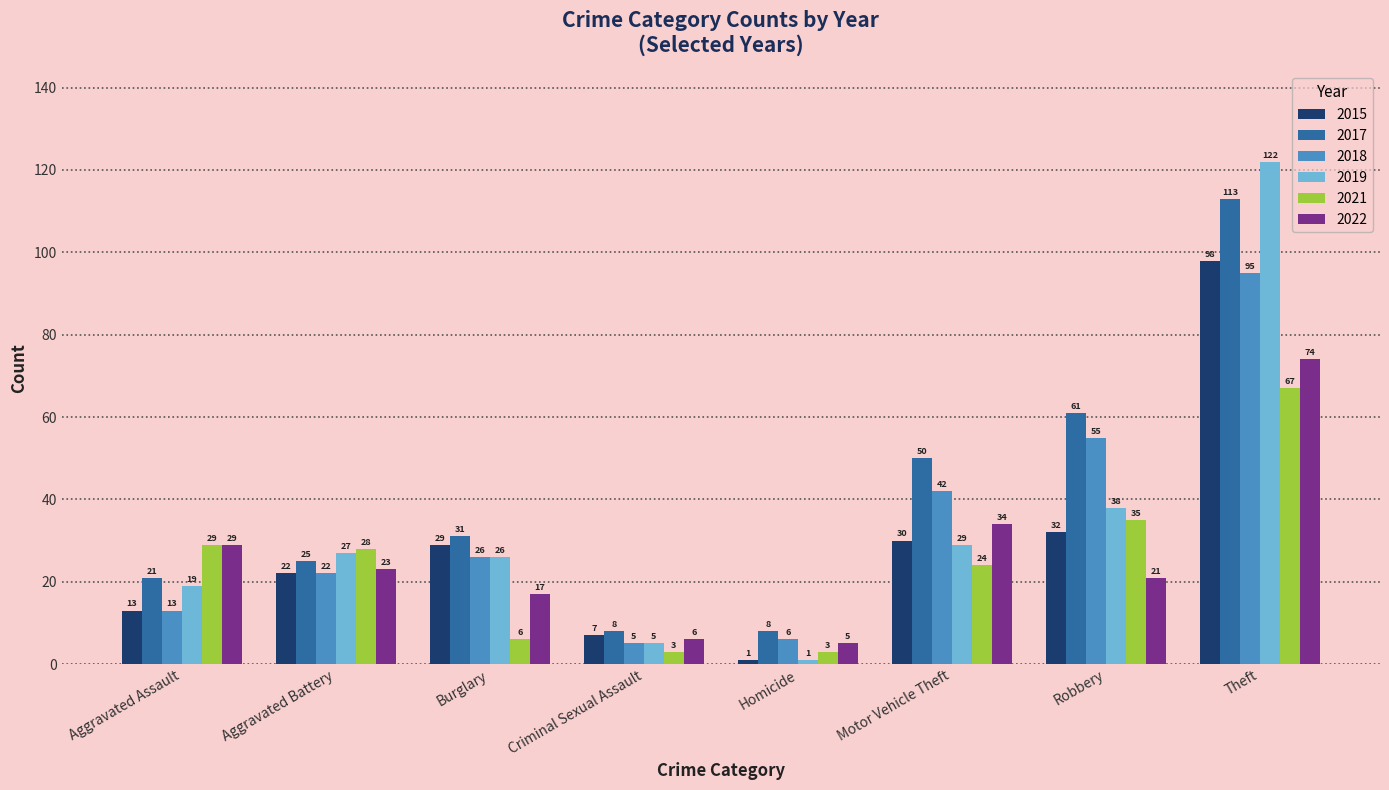

Rank the series at Theft from lowest to highest value.

2021, 2022, 2018, 2015, 2017, 2019